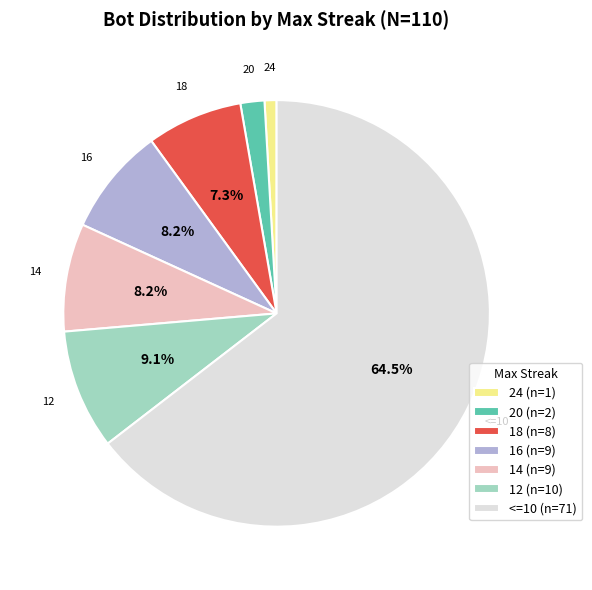

Which has a higher value, 18 (n=8) or 20 (n=2)?

18 (n=8)